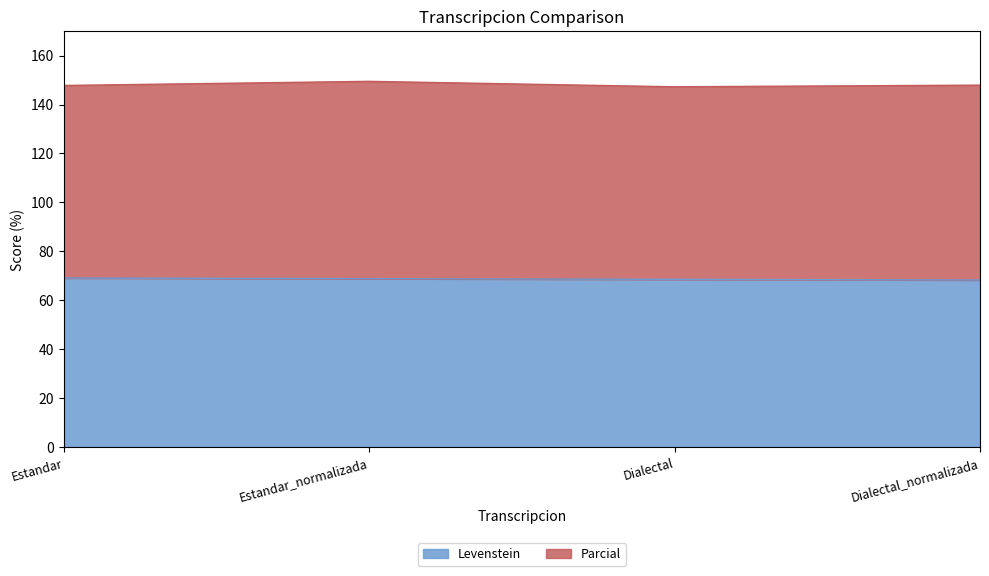

List the labels in order of value, largest first.

Estandar, Estandar_normalizada, Dialectal, Dialectal_normalizada